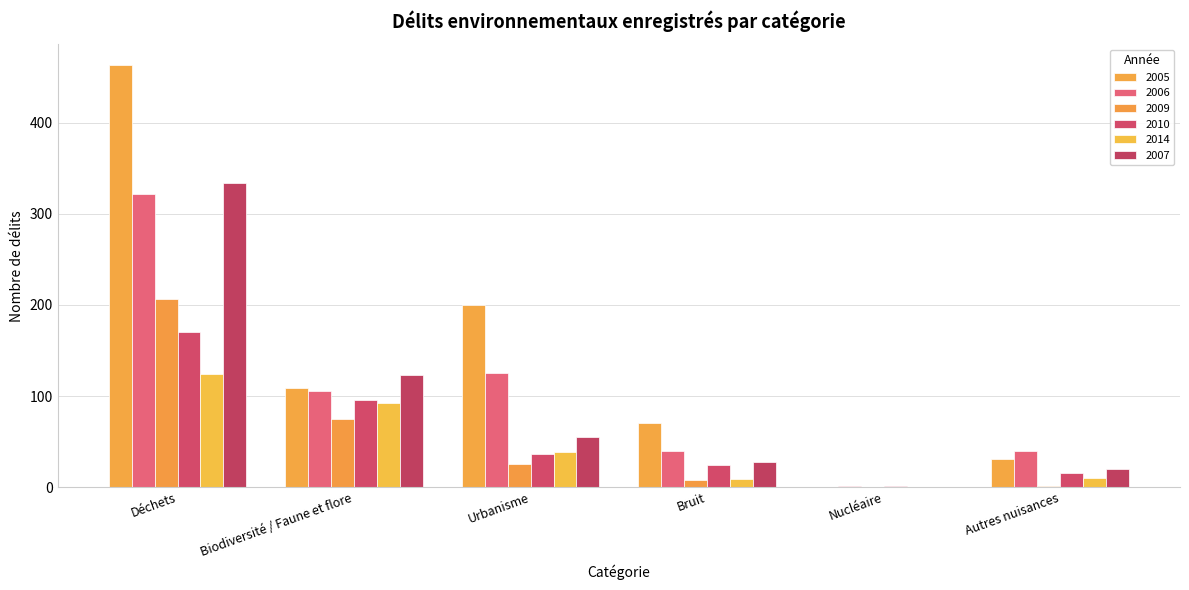

The value of 2010 at Biodiversité / Faune et flore is 152. True or false?

False